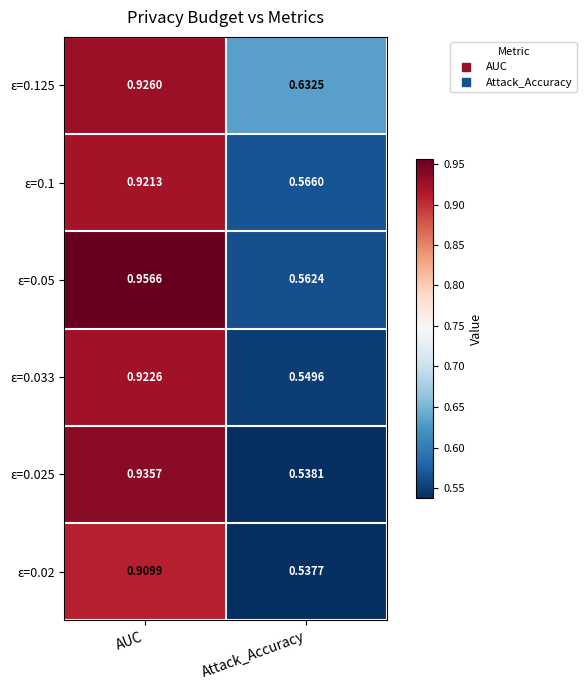

At which label does ε=0.1 reach its minimum?

Attack_Accuracy